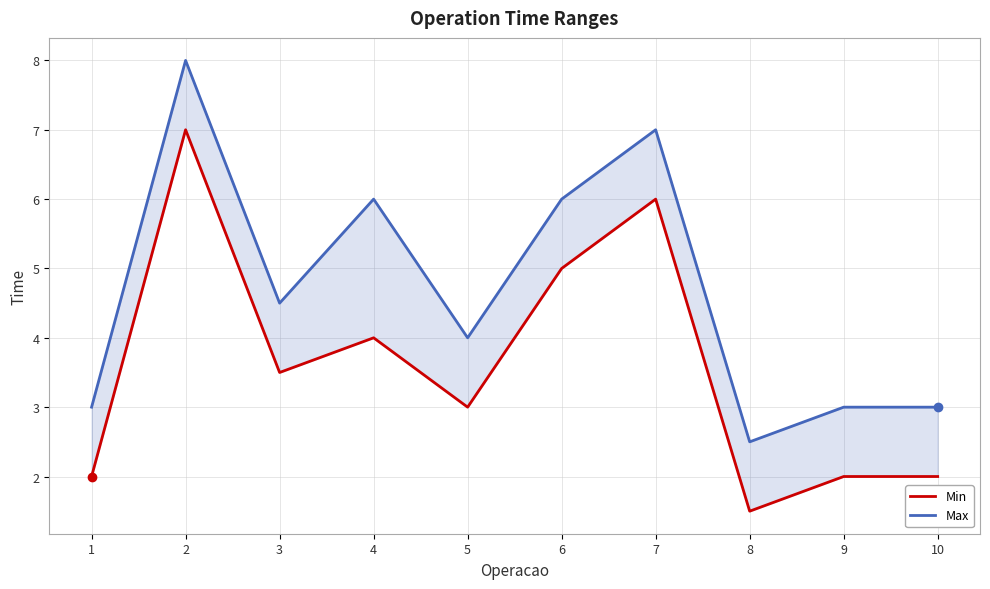

List the series in order of their overall mean, highest first.

Max, Min